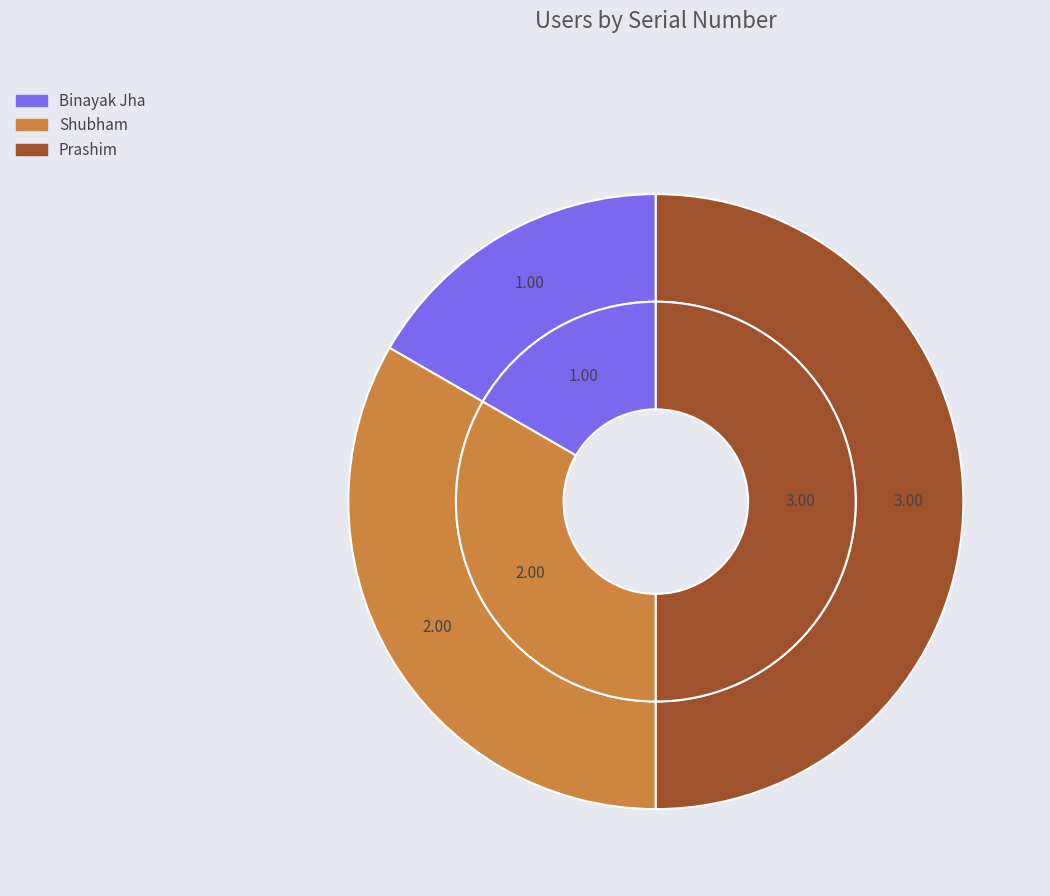

Does Binayak Jha represent more than half of the total?

No